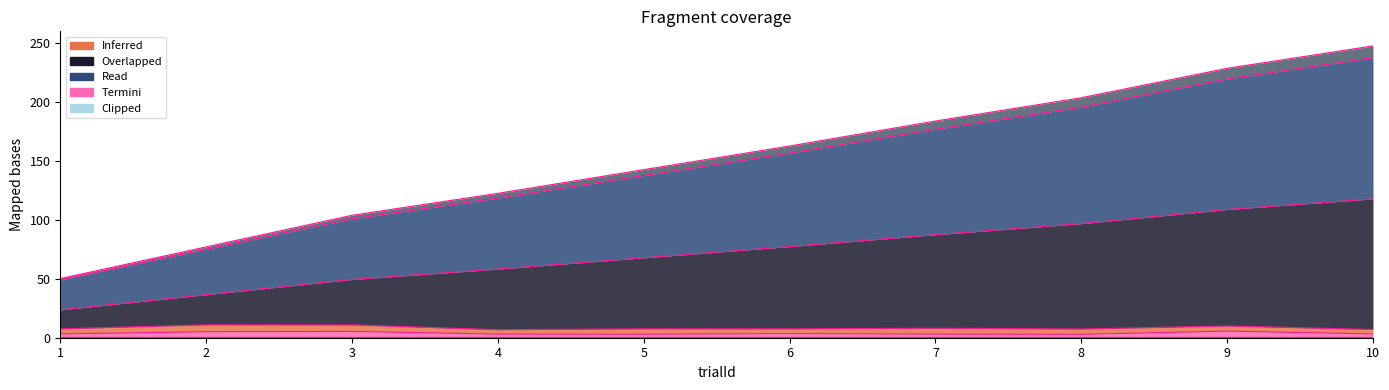

True or false: stimOnset has a value of 36.5 at 2.

True